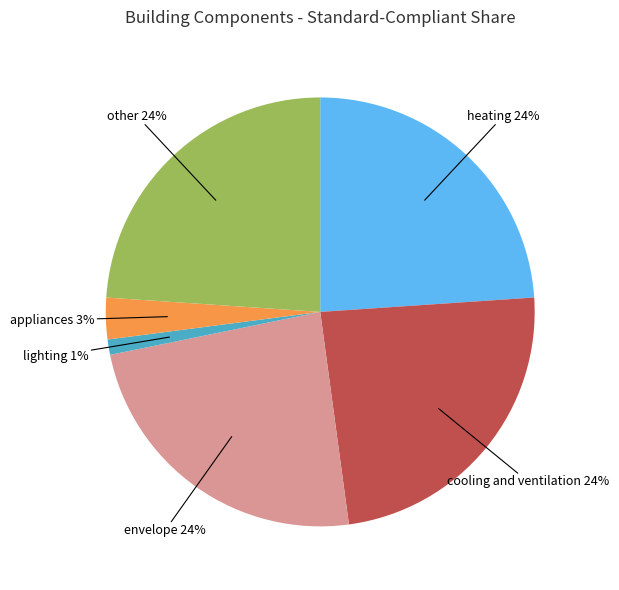

What percentage is the heating slice, to the nearest percent?

24%